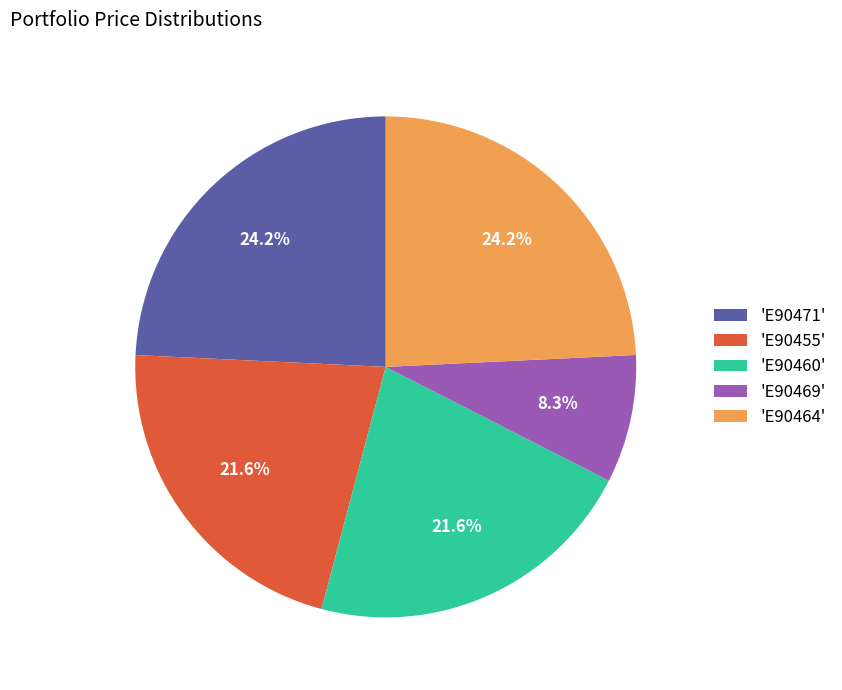

Does any single category account for the majority?

No